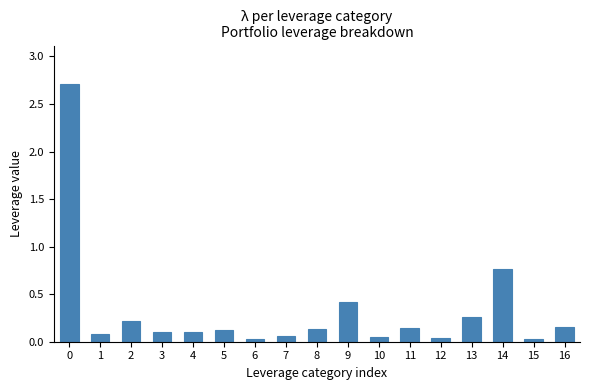

At which label is the value closest to 1?

14